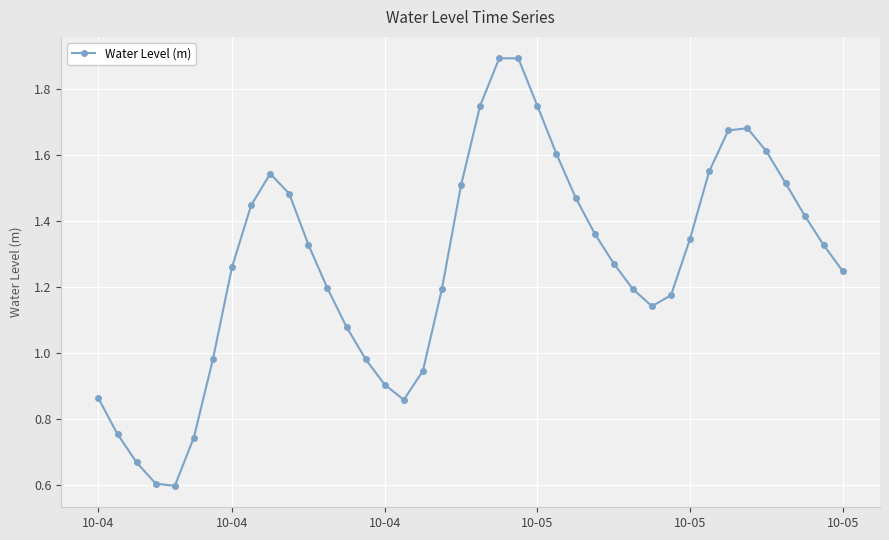

What is the smallest value displayed?

0.6